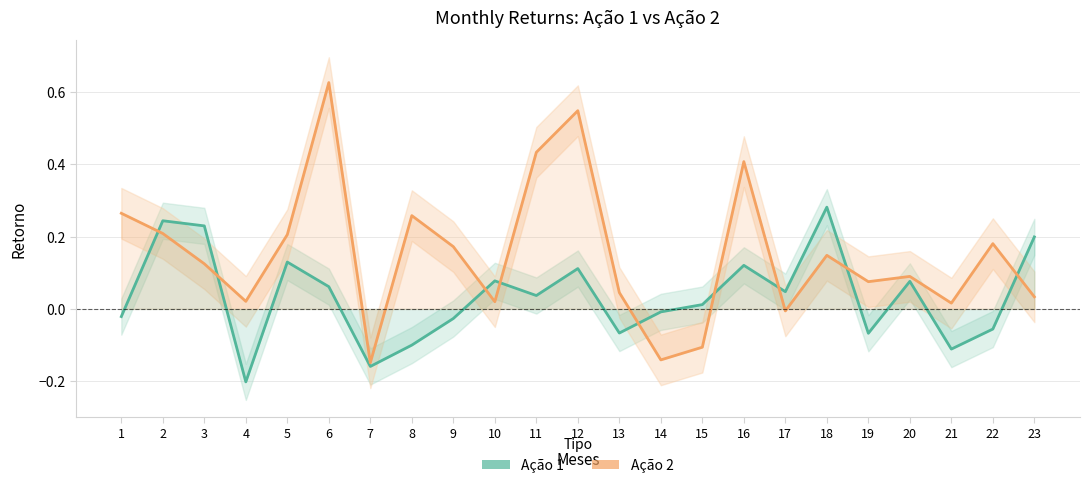

Which series ends up on top after the final intersection of Ação 2 and Ação 1?

Ação 1